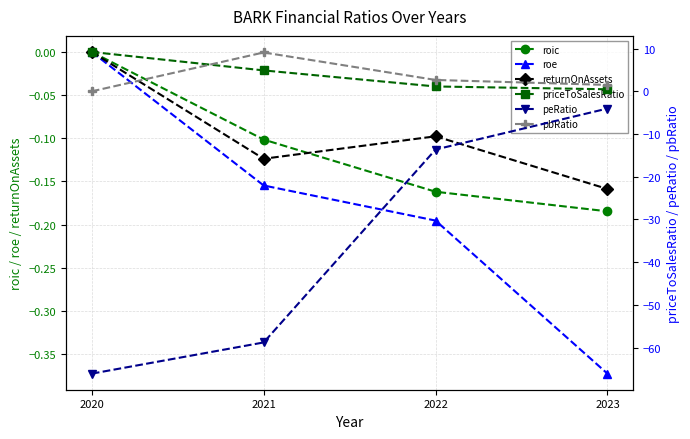

True or false: roic and priceToSalesRatio cross at least once.

False